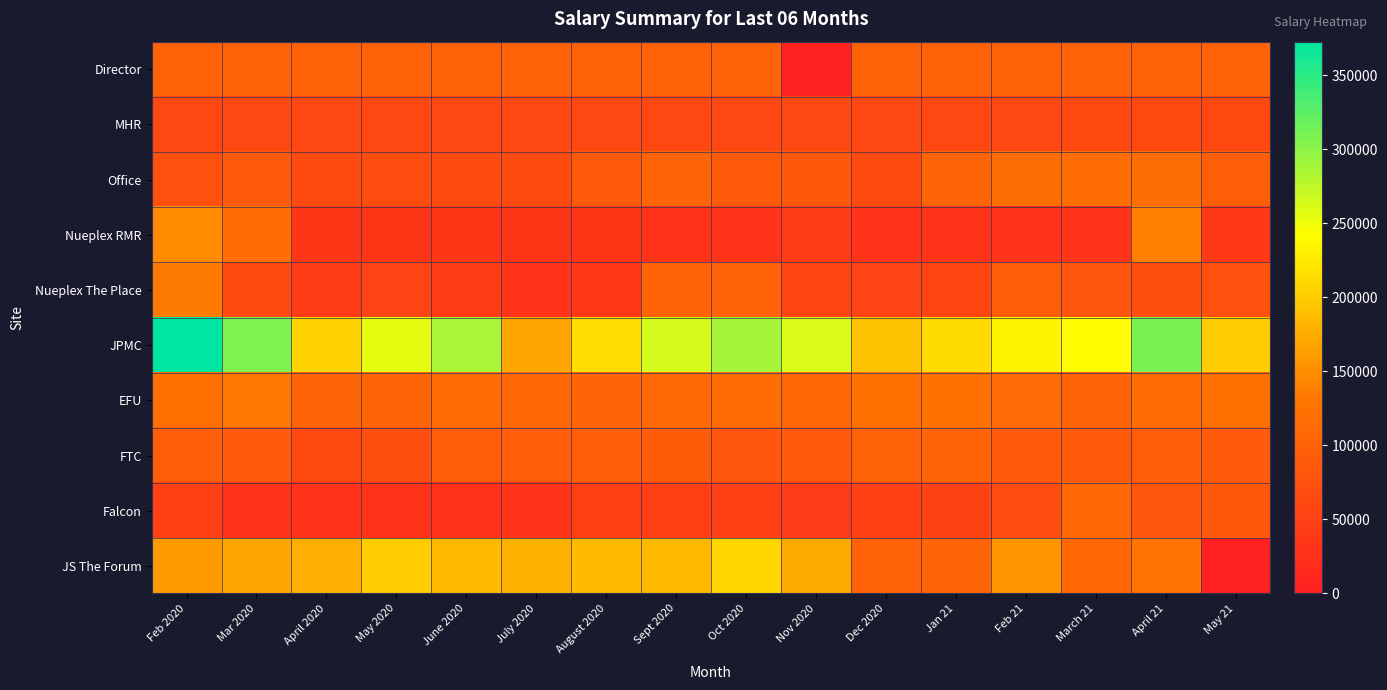

At how many categories does at least one series exceed 291595?

3